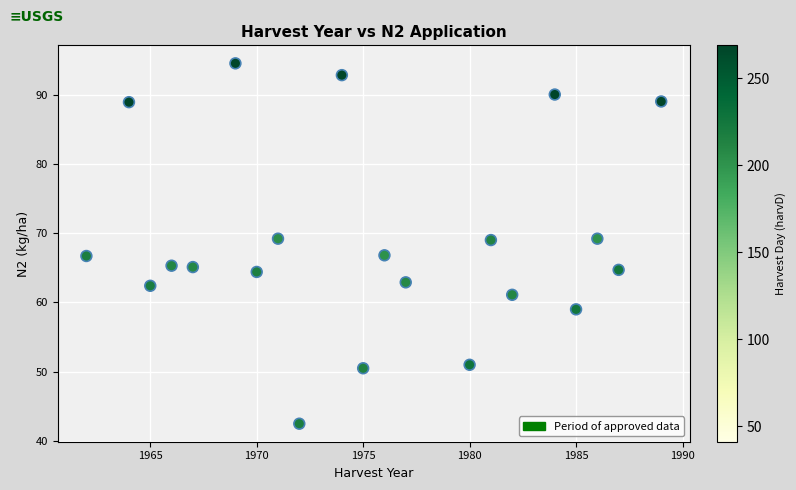

What is the range of Y values (max minus min)?

52.0